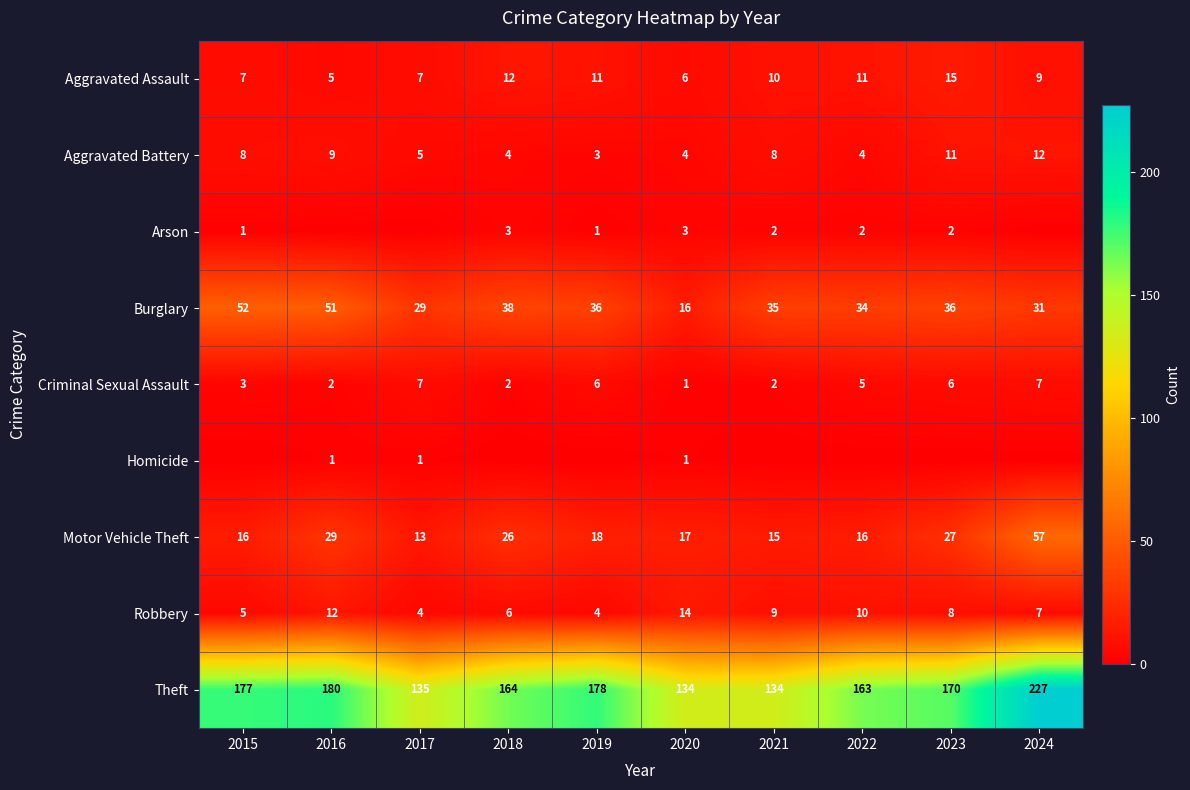

What value does the Aggravated Battery series have at 2017?

5